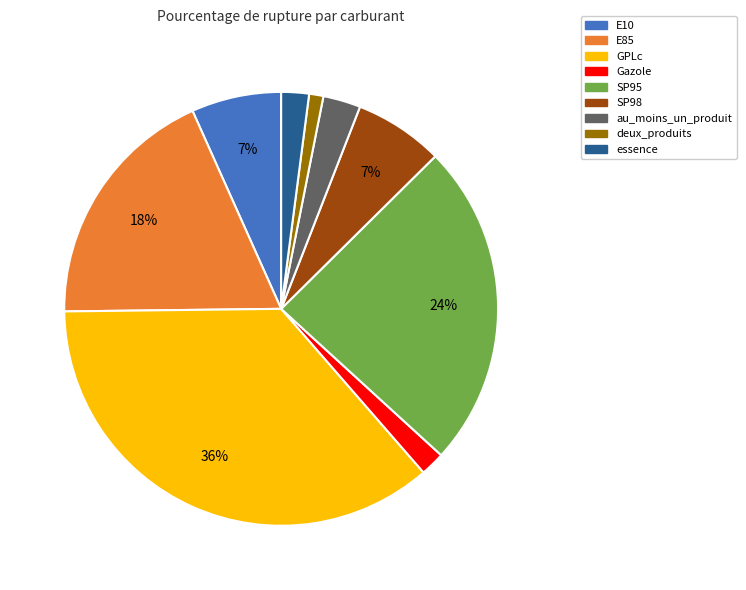

How many slices are in this pie chart?

9